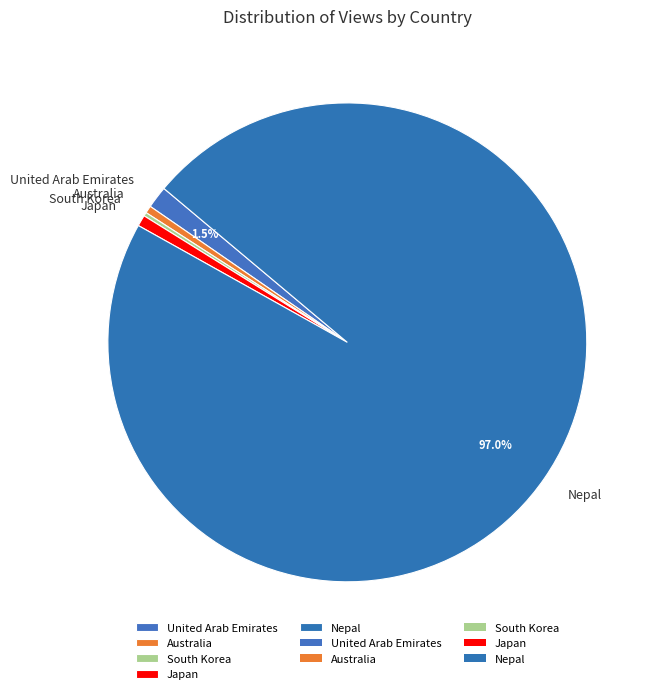

Does Japan represent more than half of the total?

No